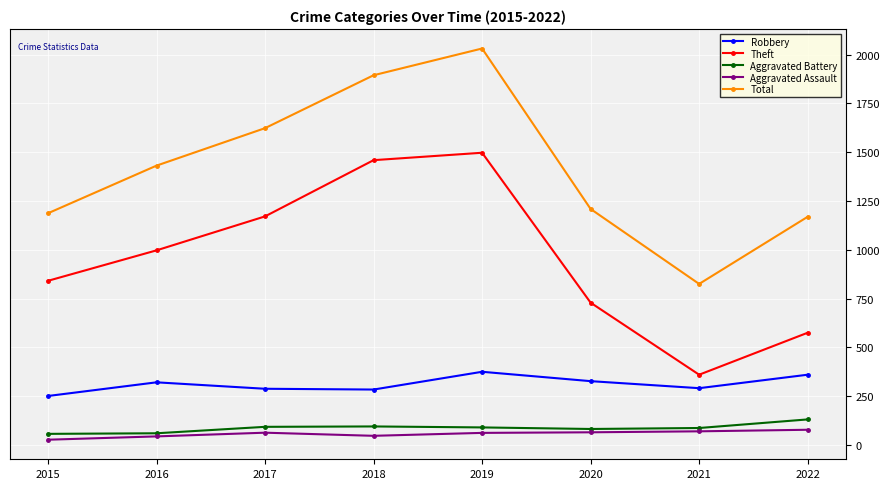

Where is the first local minimum for Theft?

2021